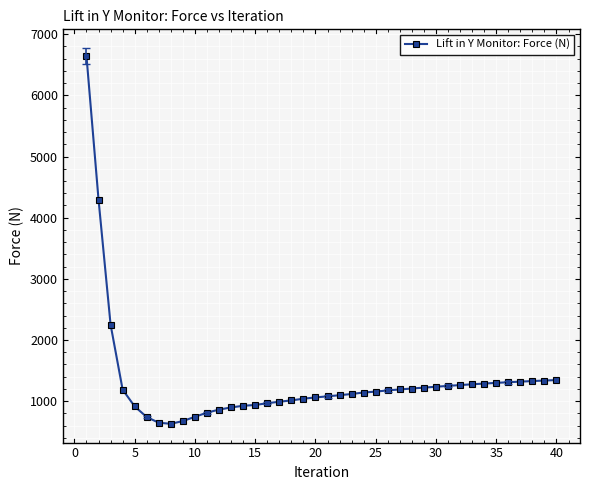

What is the sum of all values?

52850.9